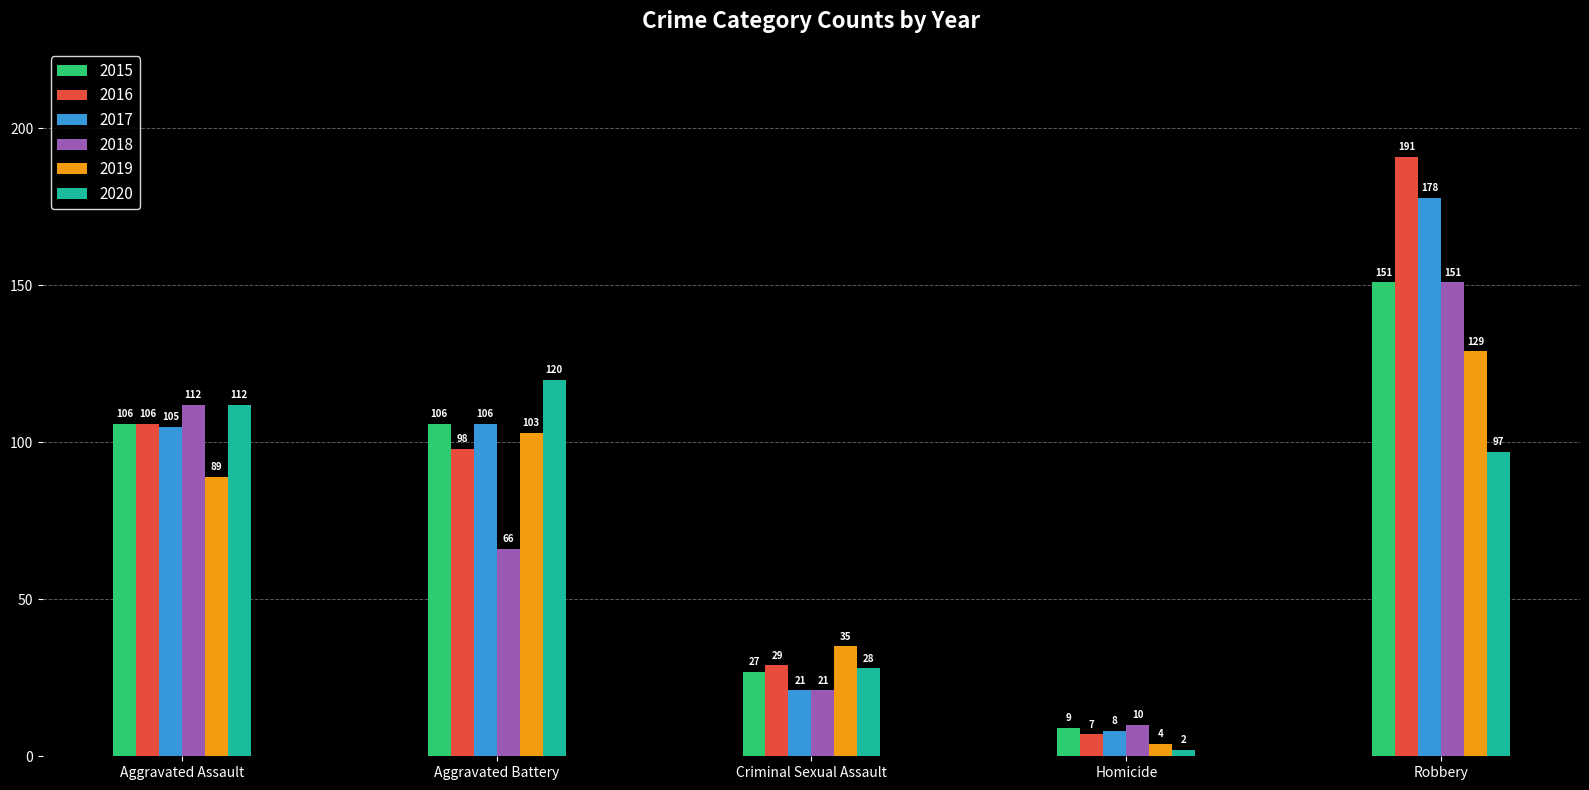

Reading left to right, what are all the values shown in this chart?

2015: 106	106	27	9	151
2016: 106	98	29	7	191
2017: 105	106	21	8	178
2018: 112	66	21	10	151
2019: 89	103	35	4	129
2020: 112	120	28	2	97